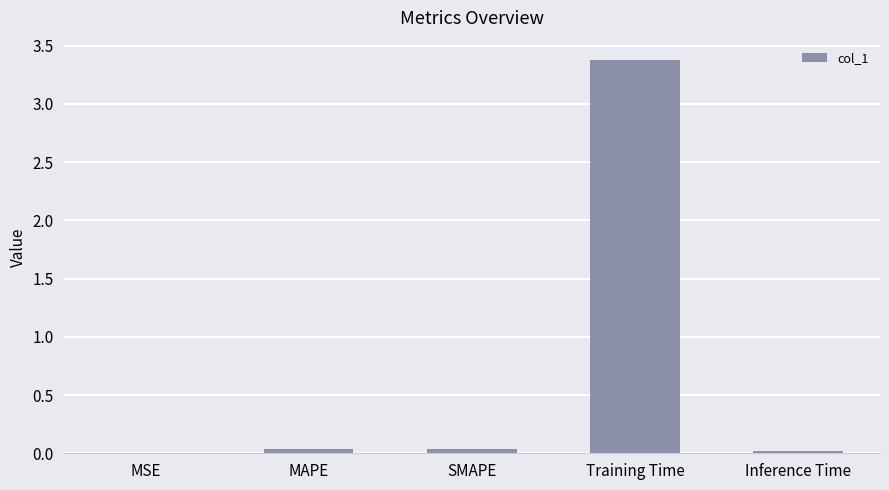

What is the greatest value displayed?

3.4